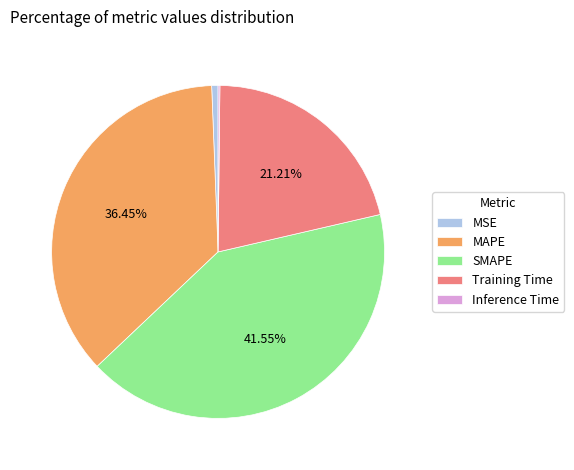

Which category has the biggest portion of the pie?

SMAPE